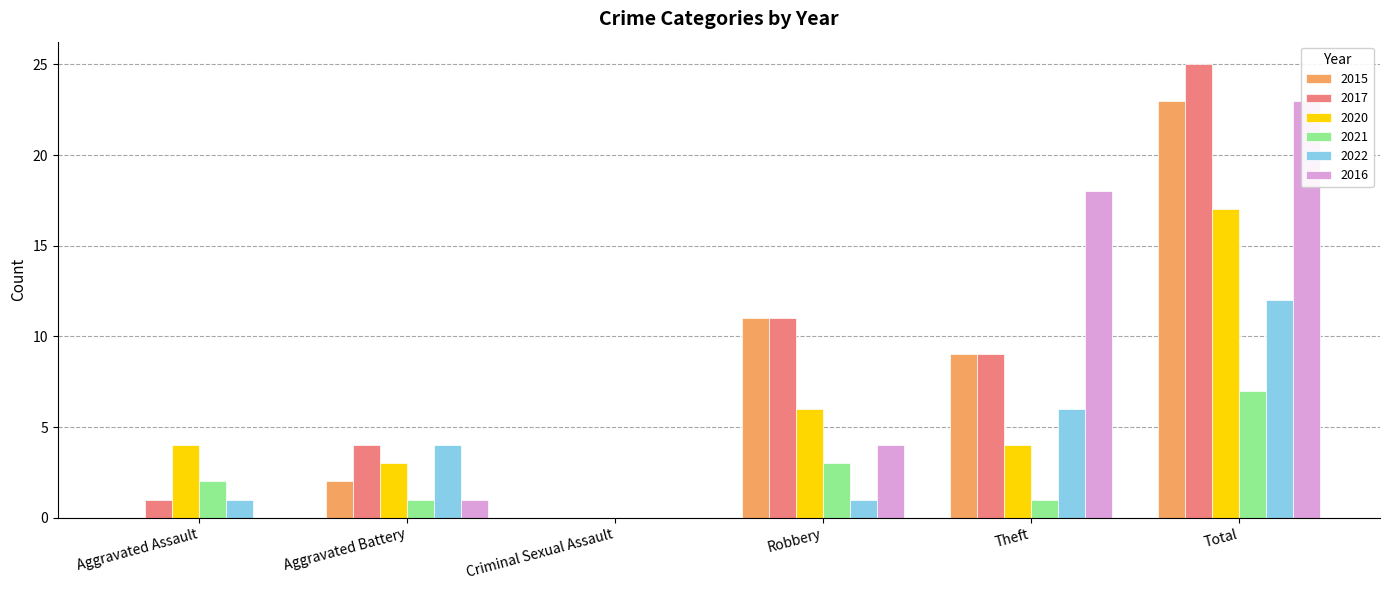

What is the total value across all series at Theft?

47